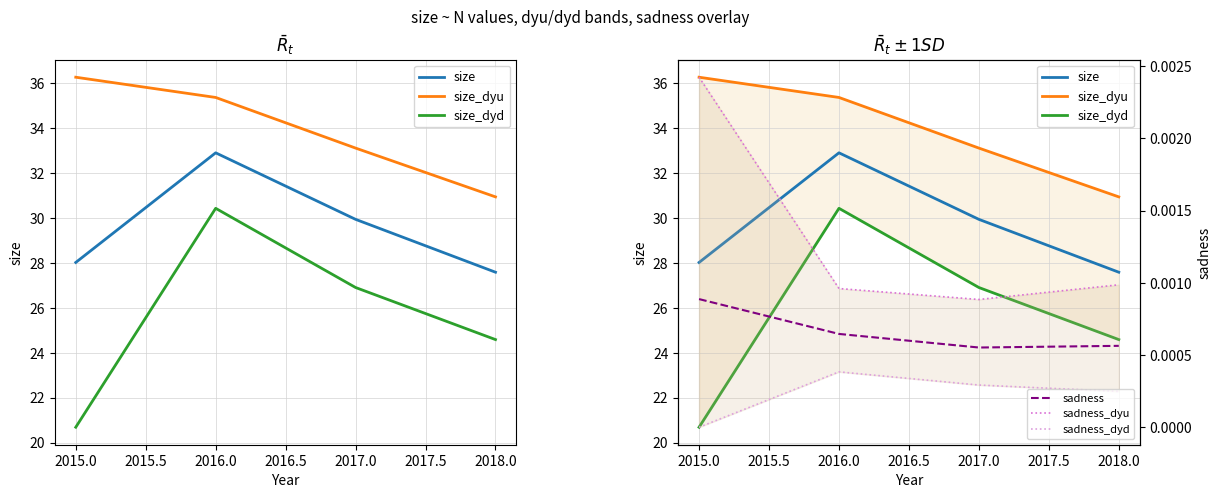

True or false: sadness_dyu and sadness intersect in this chart.

False